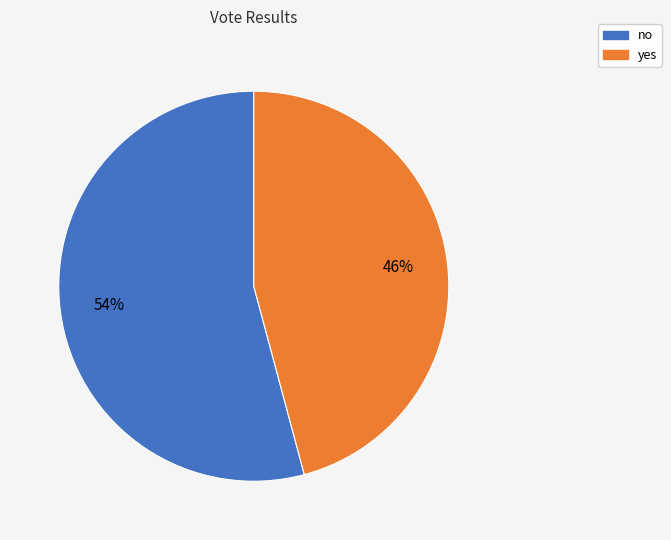

Is it true that no is 54% of the pie?

True